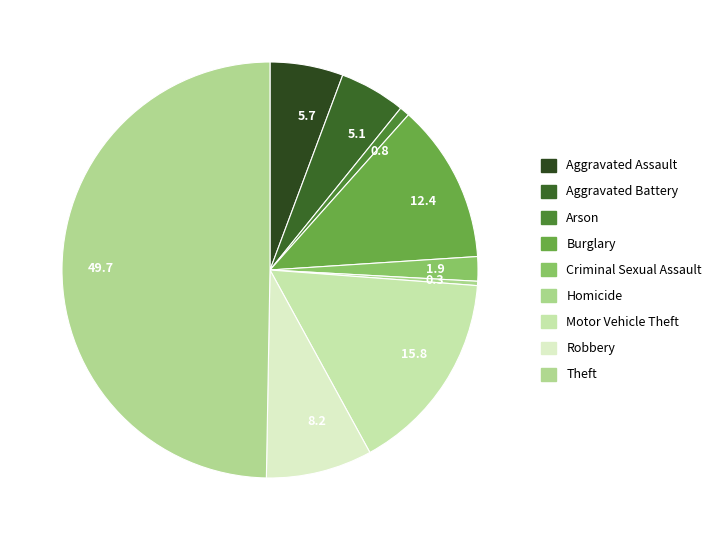

Is there a majority slice in this chart?

No